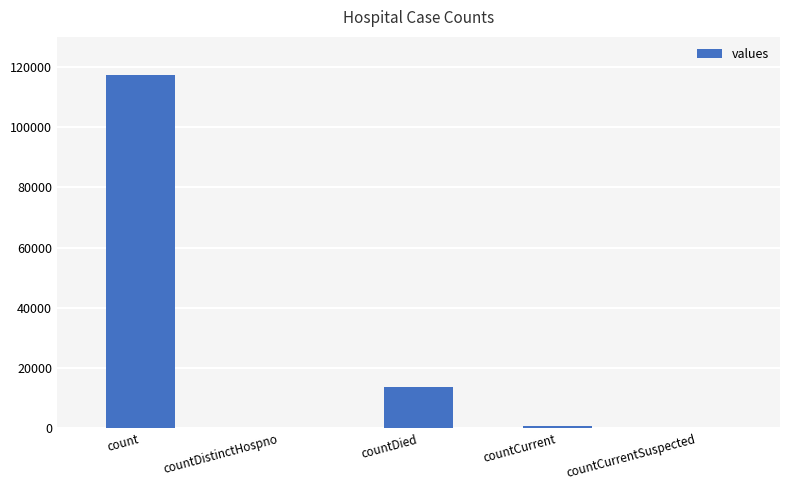

The chart shows a value of 13554 at countDied. True or false?

True